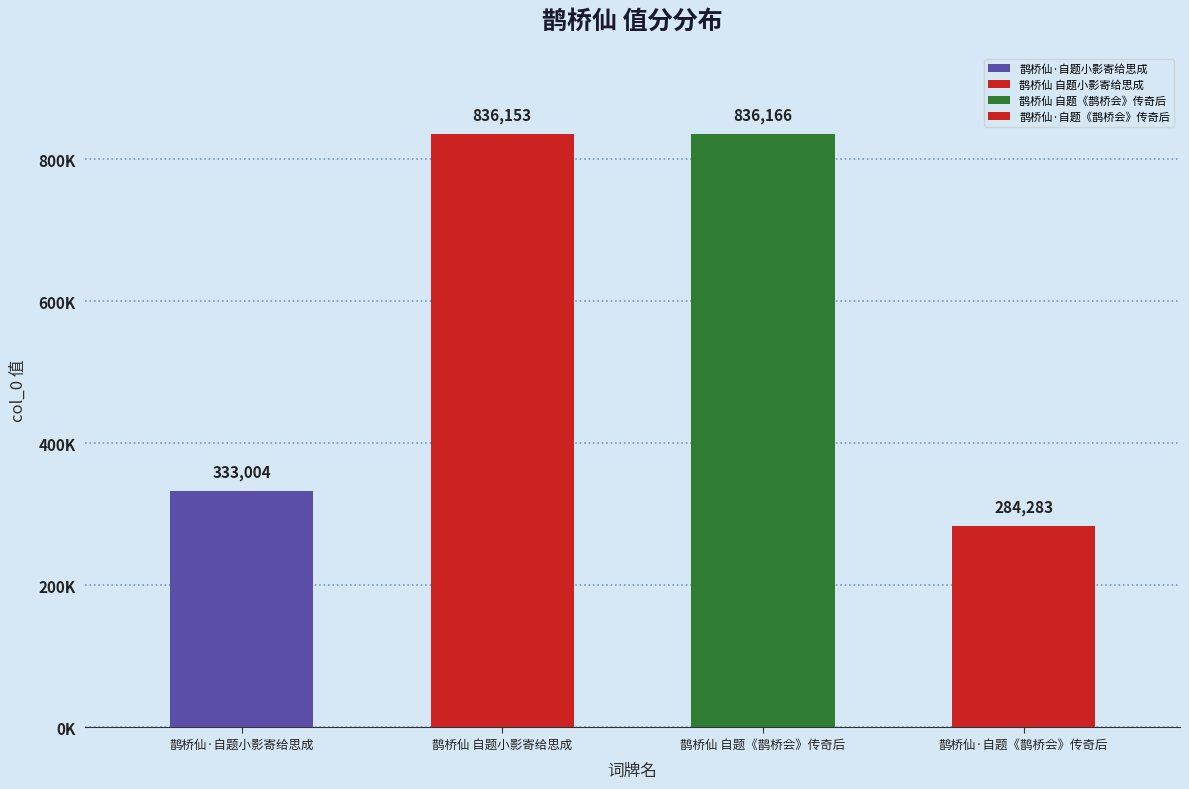

Which category has the highest value across all series?

鹊桥仙 自题《鹊桥会》传奇后